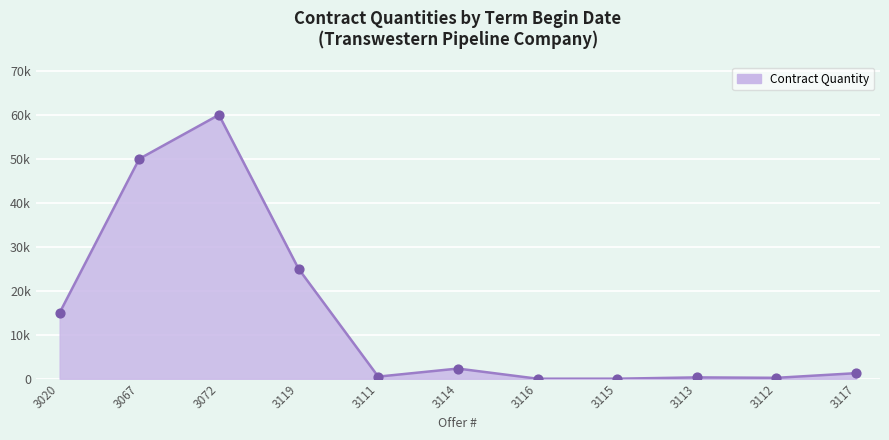

Is this an area chart (filled region under the line)?

Yes